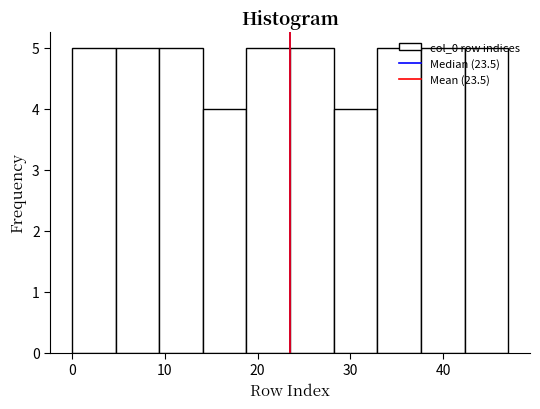

Reading left to right, list every bar in this chart as the range it spans on the x-axis followed by its height. Neither the bar edges nor the heights are printed on the chart, so give them approximately, as read against the axes.

0.0 to 4.7: 5
4.7 to 9.4: 5
9.4 to 14.1: 5
14.1 to 18.8: 4
18.8 to 23.5: 5
23.5 to 28.2: 5
28.2 to 32.9: 4
32.9 to 37.6: 5
37.6 to 42.3: 5
42.3 to 47.0: 5